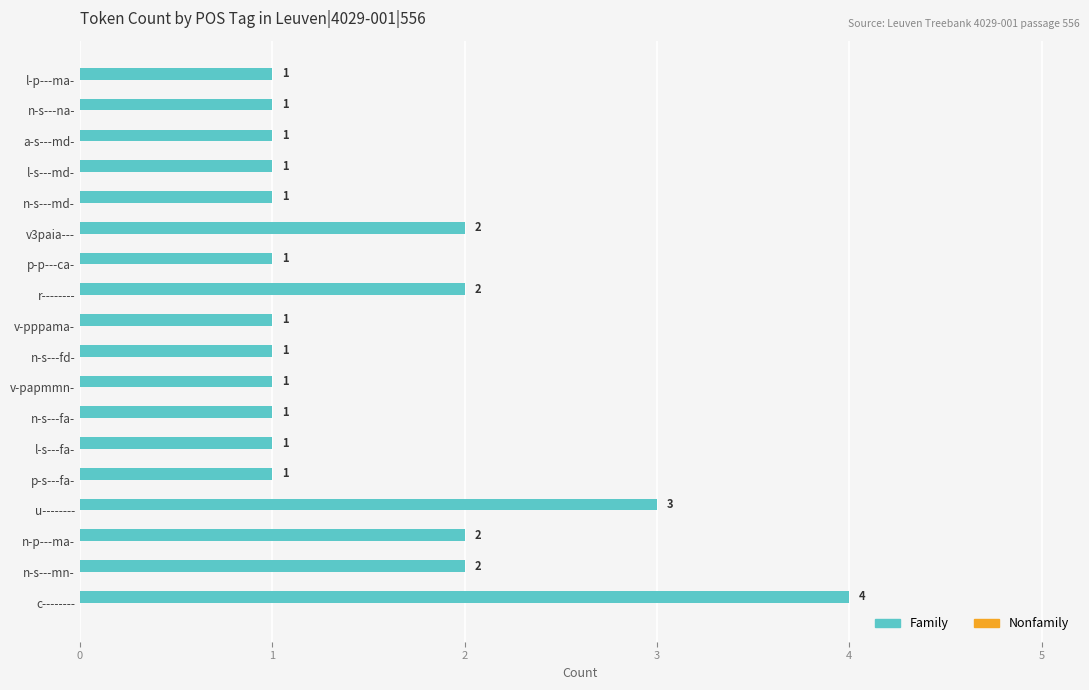

Does the chart contain any negative values?

No